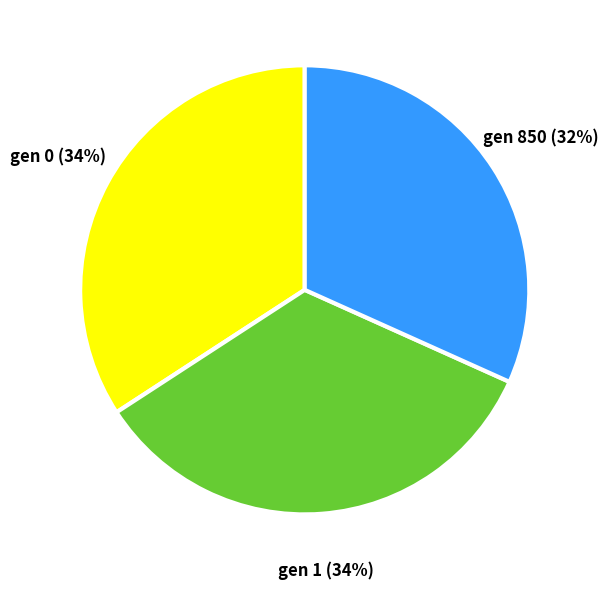

To the nearest percent, what is the average slice percentage?

33%